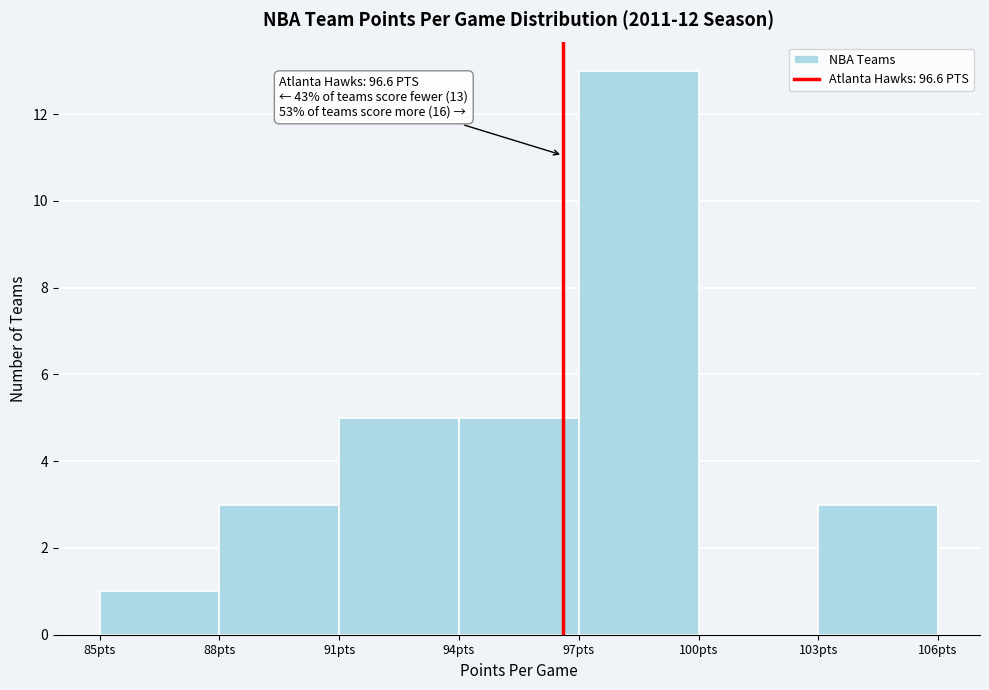

Over which range of the x-axis is the bar tallest?

97 to 100